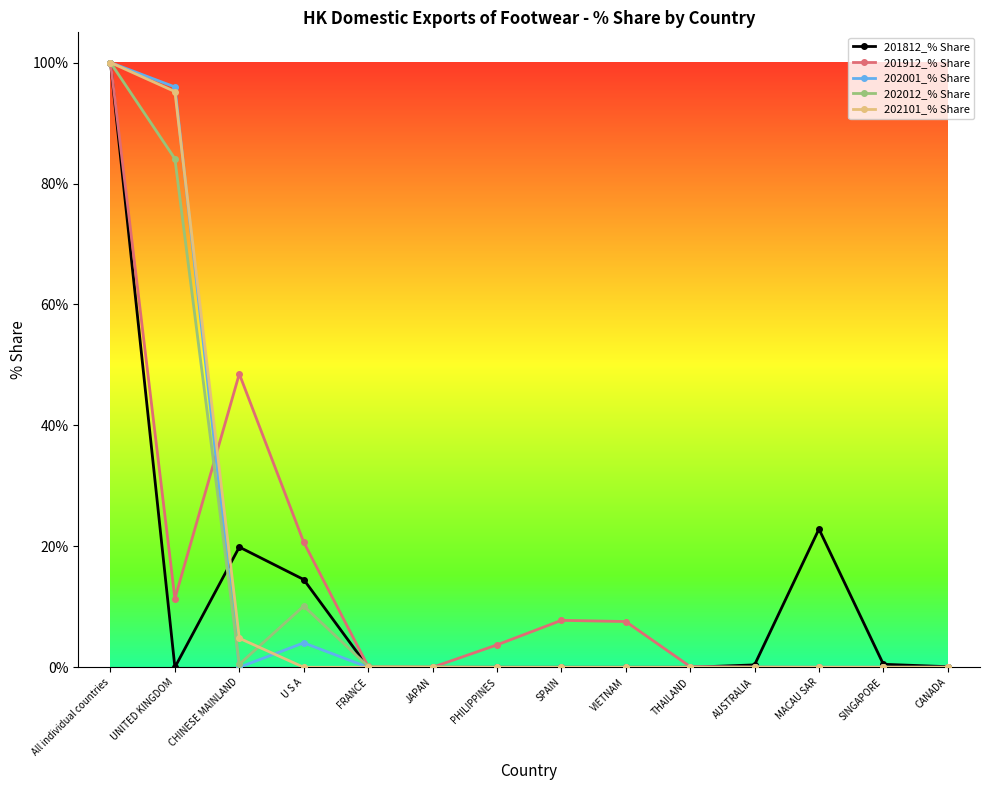

How many lines are shown in the chart?

5